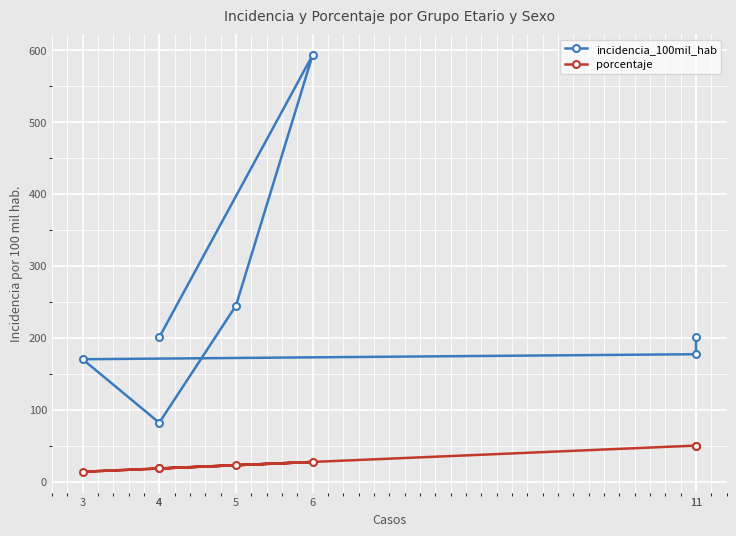

Reading right to left, extract all data points from this chart.

incidencia_100mil_hab: 11=200.3	11=177.0	3=170.1	4=81.8	5=244.5	6=592.9	4=200.5
porcentaje: 11=50.0	11=50.0	3=13.6	4=18.2	5=22.7	6=27.3	4=18.2